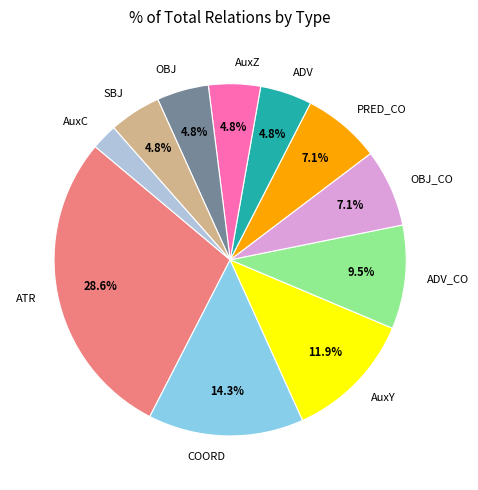

Do SBJ and AuxY together represent more than half of the pie?

No